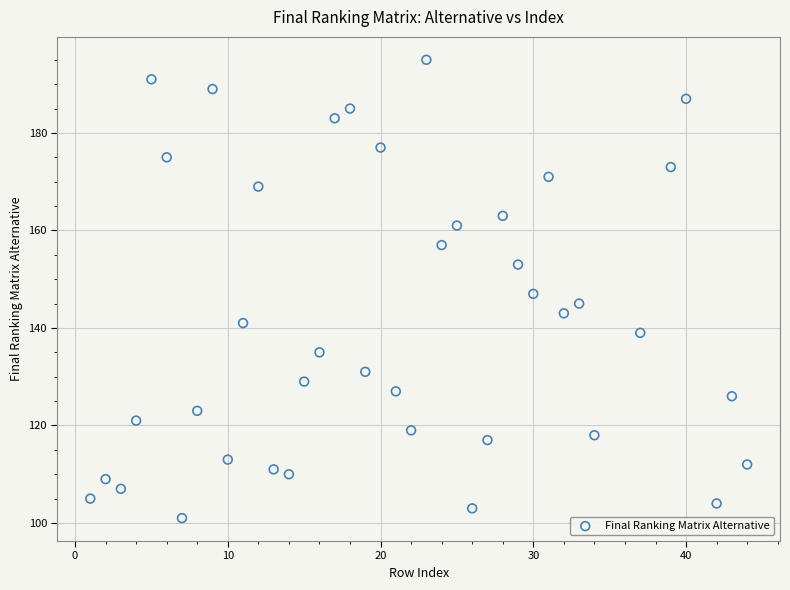

What is the range of X values (max minus min)?

43